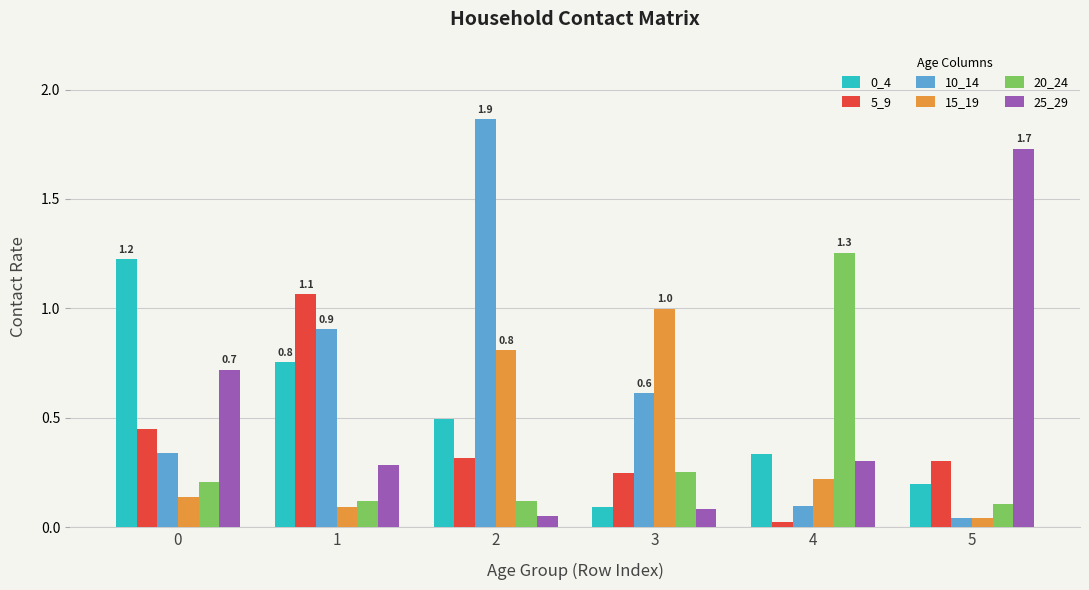

Between 0 and 2, which series saw the biggest shift?

10_14